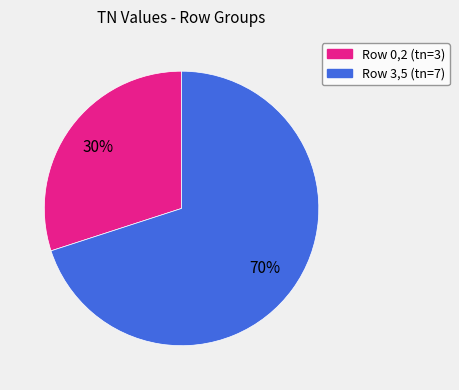

Is there any slice that represents more than half of the pie?

Yes